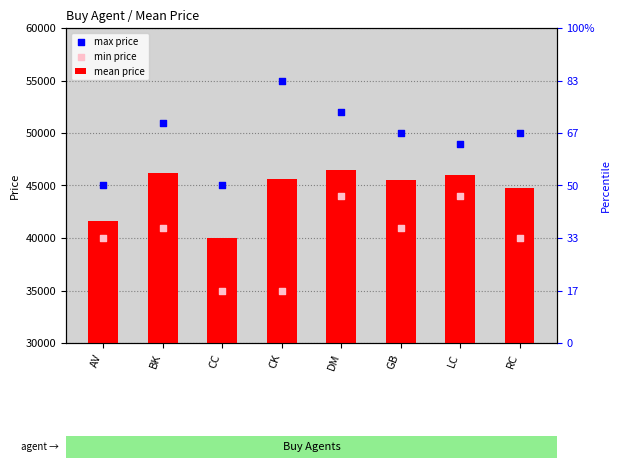

Which series has the largest Y range (max minus min)?

max price